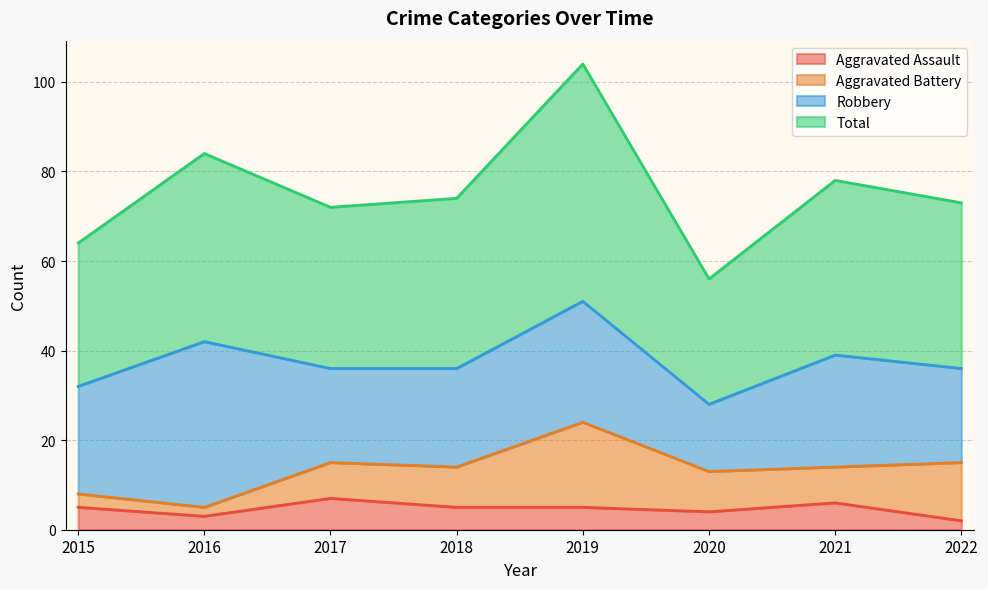

Is it true that Aggravated Assault equals 3 at 2022?

False